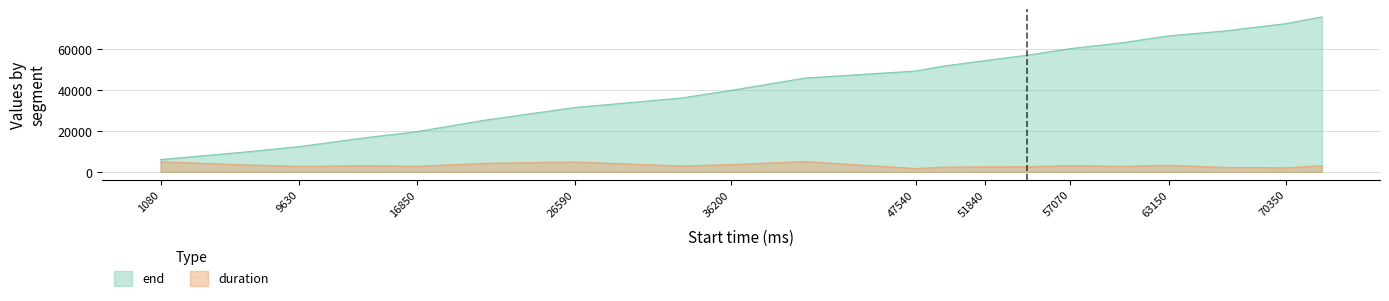

The end series shows 66380 at 63150. True or false?

True